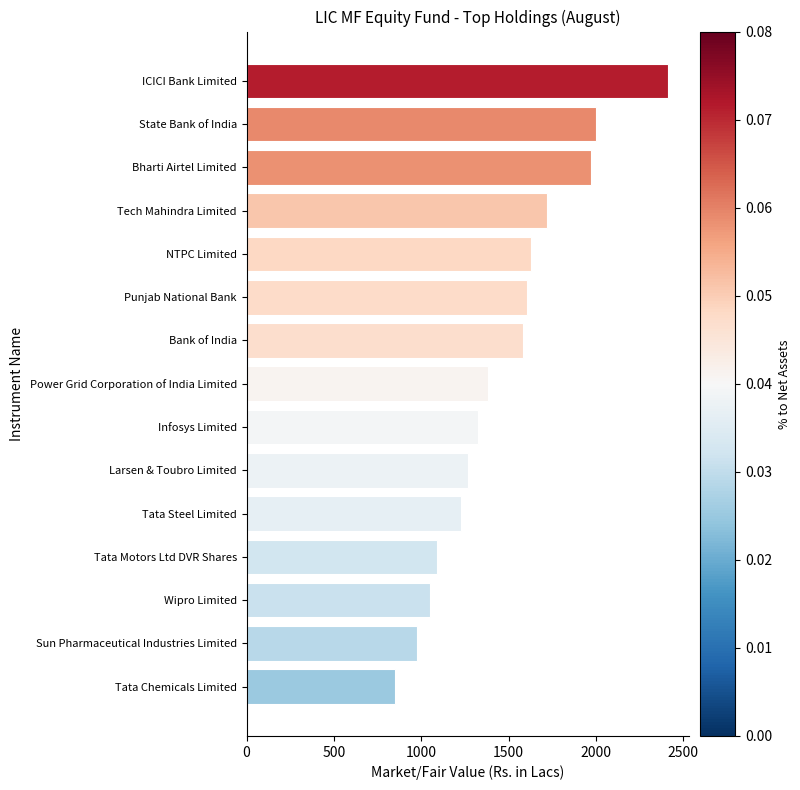

Is it true that the value at Tata Chemicals Limited is 362.4?

False